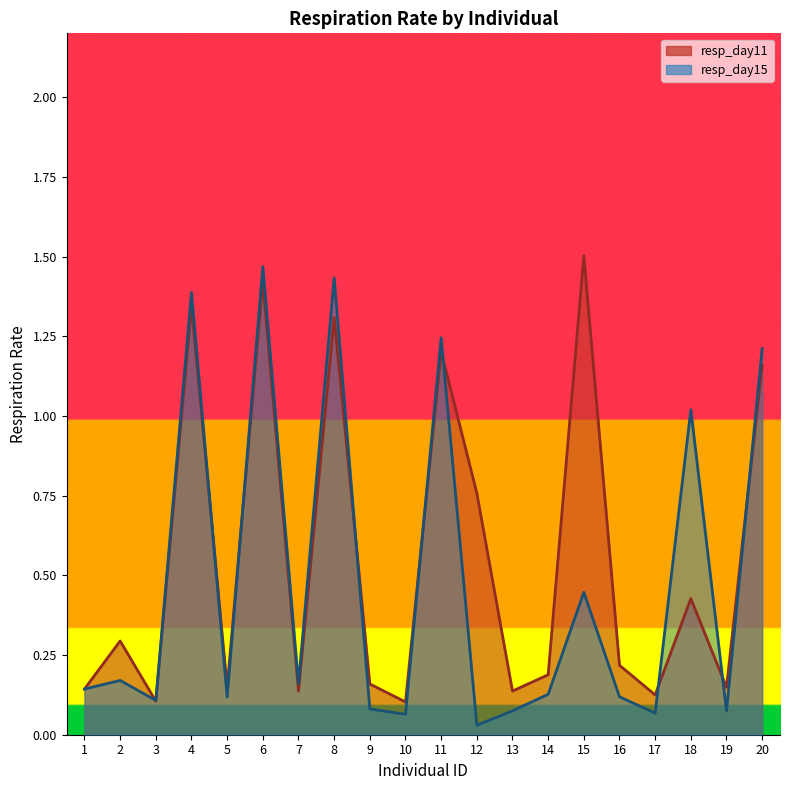

Reading right to left, what are all the values shown in this chart?

resp_day11: 1.2	0.1	0.4	0.1	0.2	1.5	0.2	0.1	0.8	1.2	0.1	0.2	1.3	0.1	1.4	0.1	1.3	0.1	0.3	0.1
resp_day15: 1.2	0.1	1.0	0.1	0.1	0.4	0.1	0.1	0.0	1.2	0.1	0.1	1.4	0.2	1.5	0.1	1.4	0.1	0.2	0.1